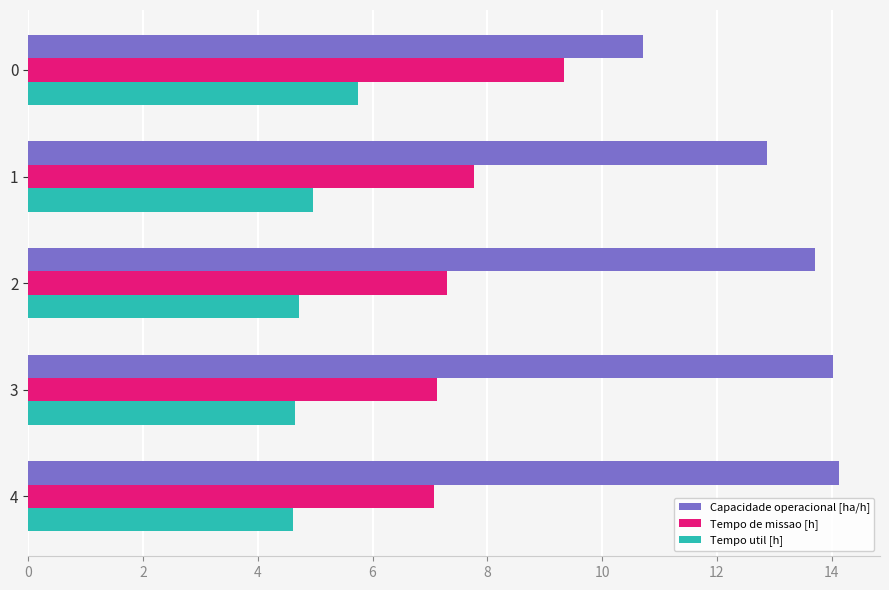

What is the minimum value for Tempo de missao [h]?

7.1